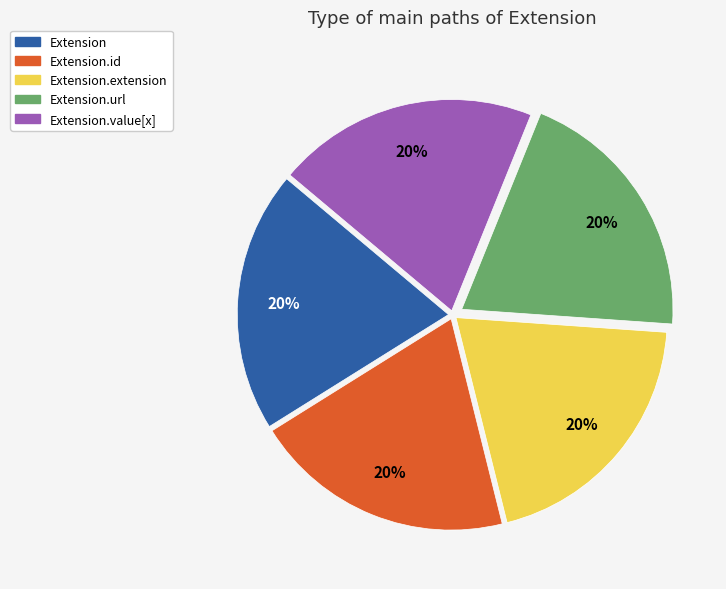

Is there a majority slice in this chart?

No